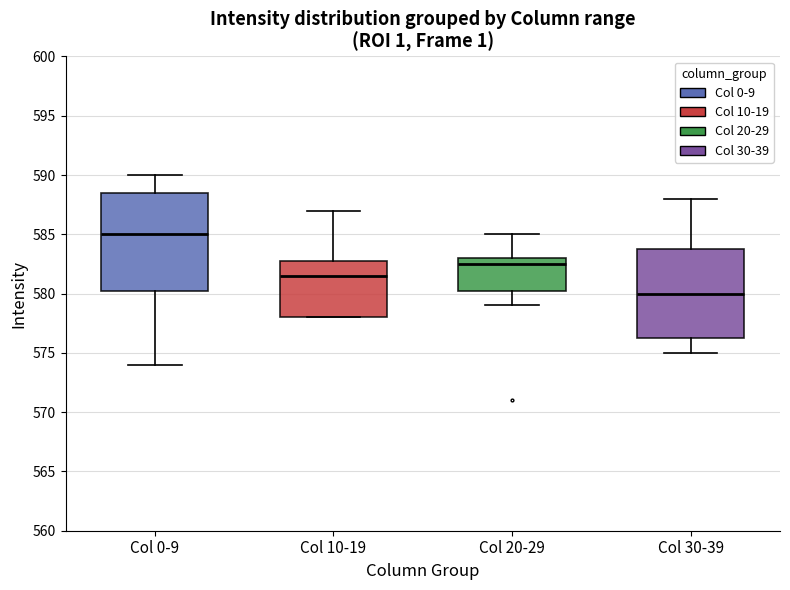

Reading left to right, transcribe this box plot: for each box, give where its median line is, the range the box spans, and where its two whiskers end, as read against the y-axis. The values are not printed on the chart, so give them approximately, as read against the axis.

Col 0-9: median 585.0, box 580.5 to 588.5, whiskers 574.0 to 590.0
Col 10-19: median 581.5, box 578.0 to 583.0, whiskers 578.0 to 587.0
Col 20-29: median 582.5, box 580.5 to 583.0, whiskers 579.0 to 585.0
Col 30-39: median 580.0, box 576.5 to 584.0, whiskers 575.0 to 588.0